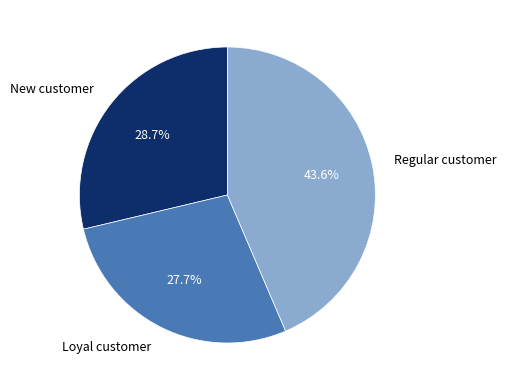

Is there any slice that represents more than half of the pie?

No